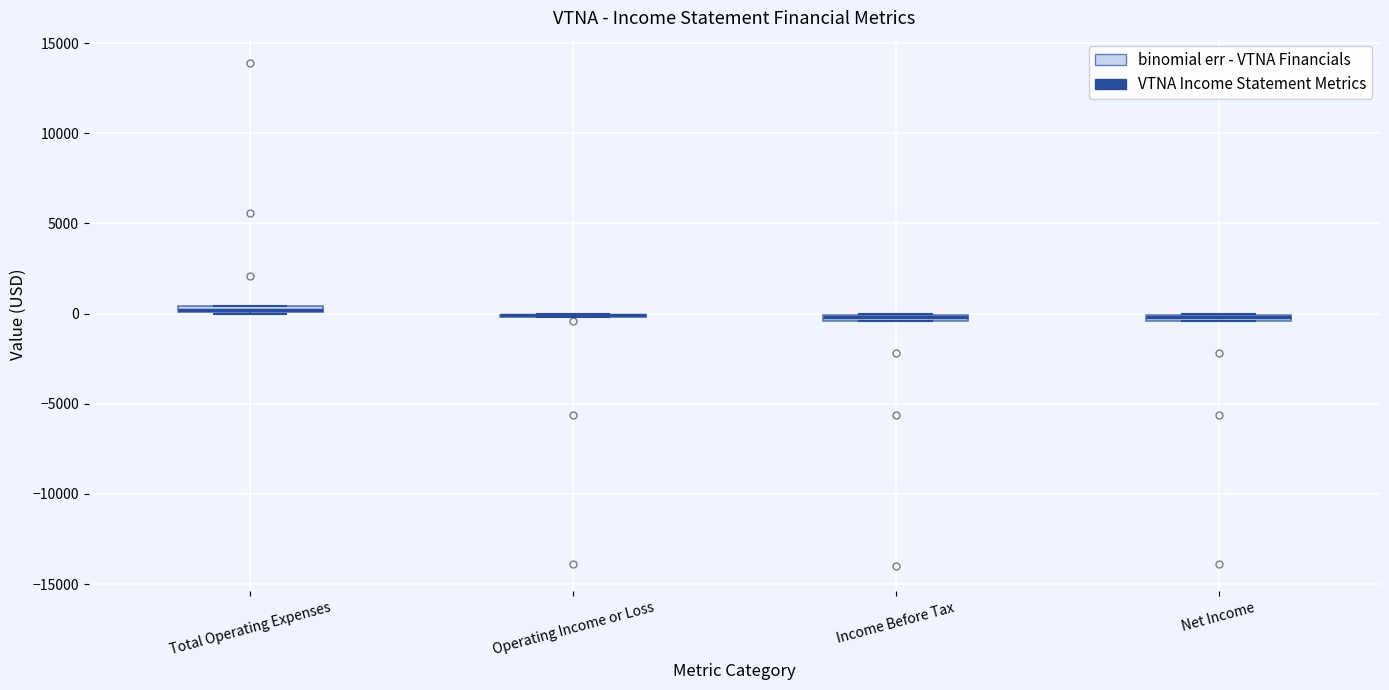

Where is the upper edge of the box for Net Income on the y-axis? The values are not printed on the chart, so give them approximately, as read against the axis.

0